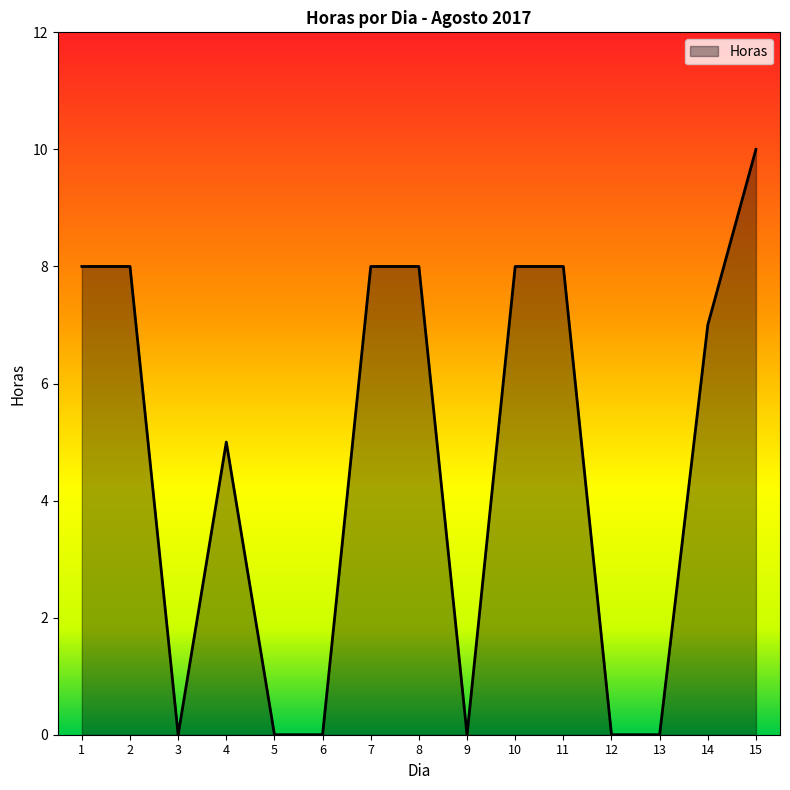

Which category has the highest value across all series?

15